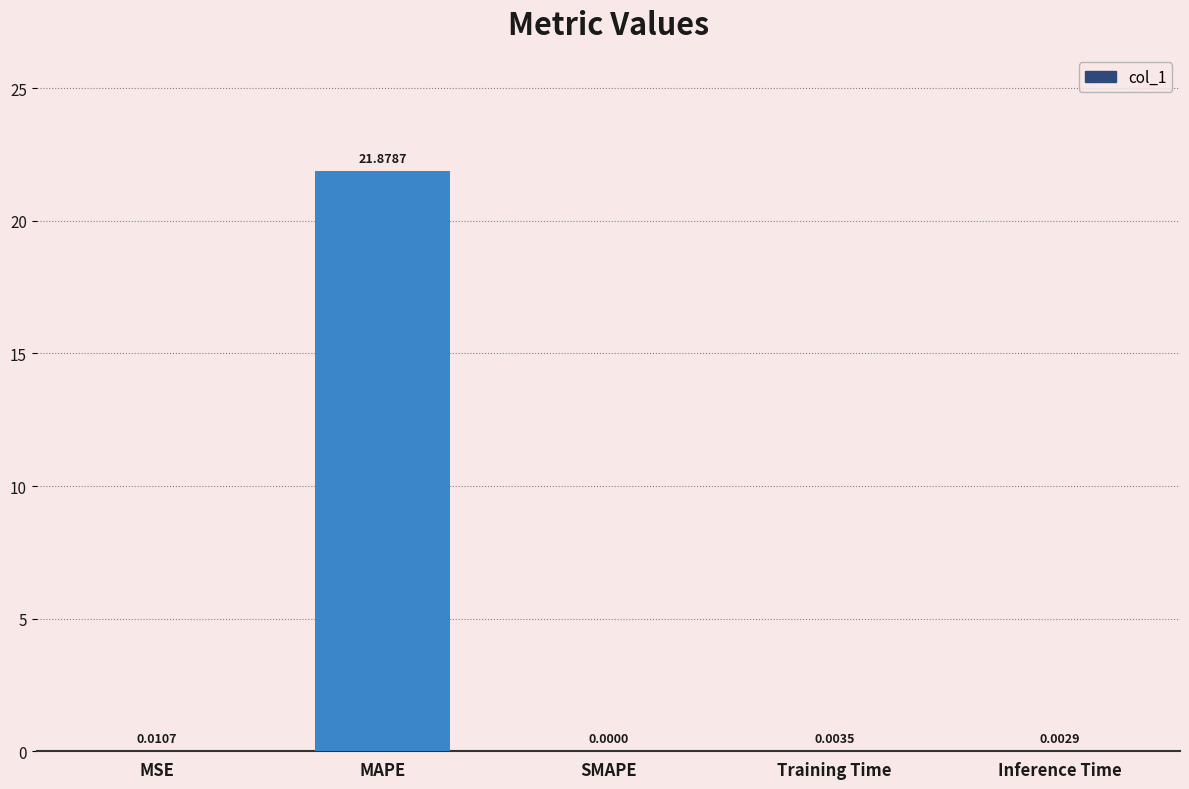

Are the bars horizontal?

No